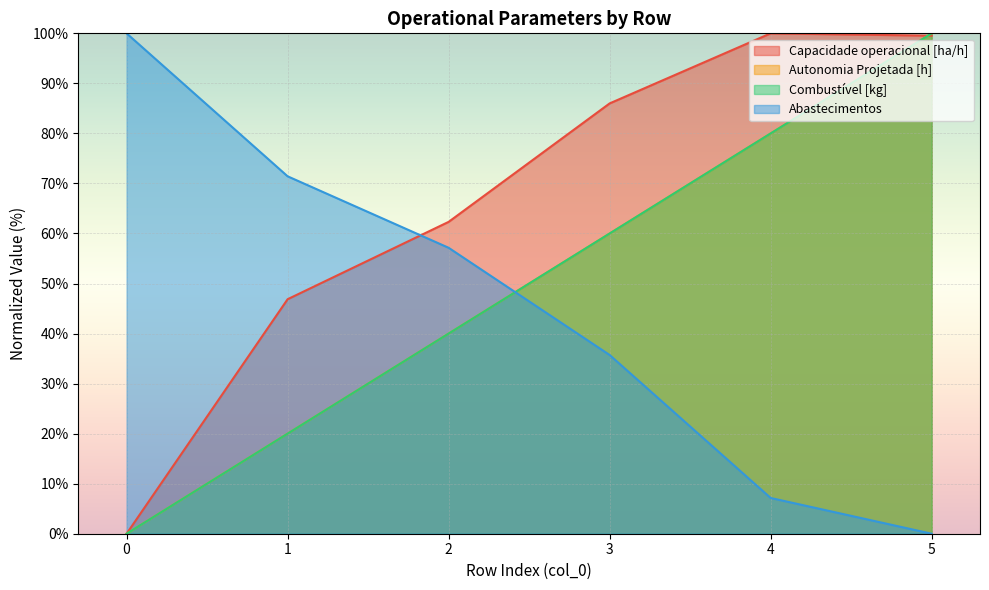

What is the spread (max minus min) of values at 3?

50.3